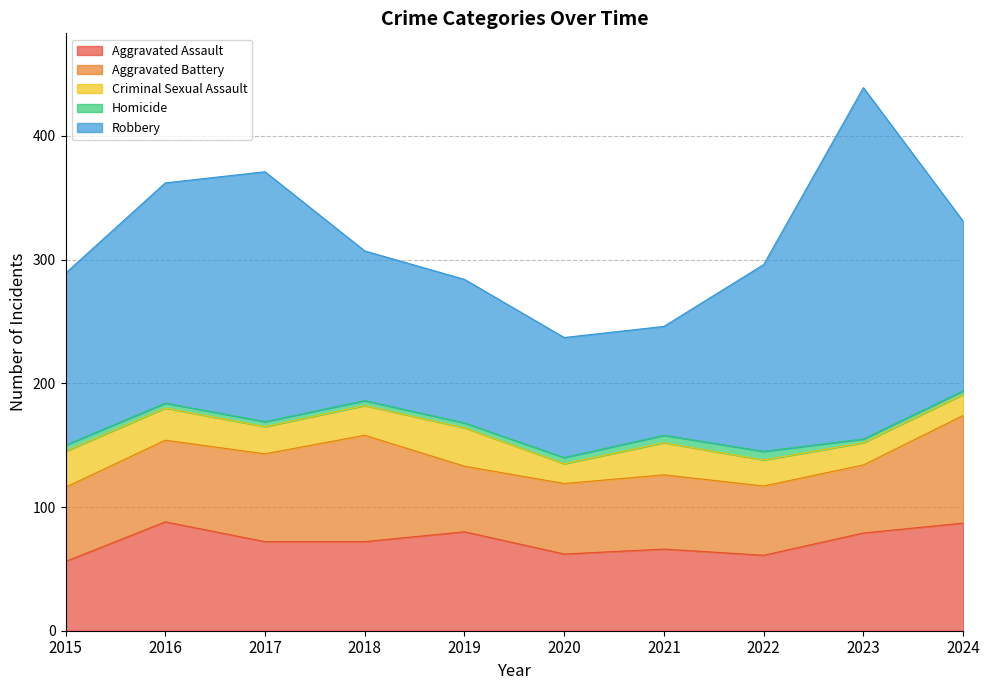

True or false: Robbery and Aggravated Assault cross at least once.

False